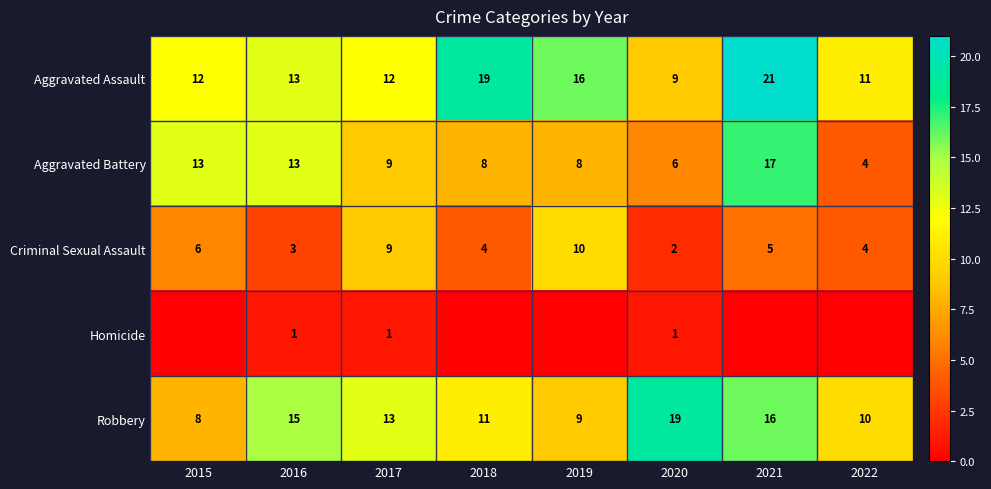

Rank the categories by Robbery value from lowest to highest.

2015, 2019, 2022, 2018, 2017, 2016, 2021, 2020